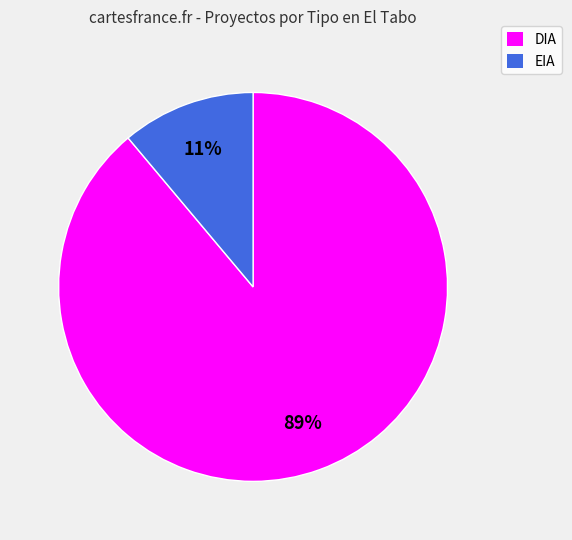

Which slice is the largest?

DIA